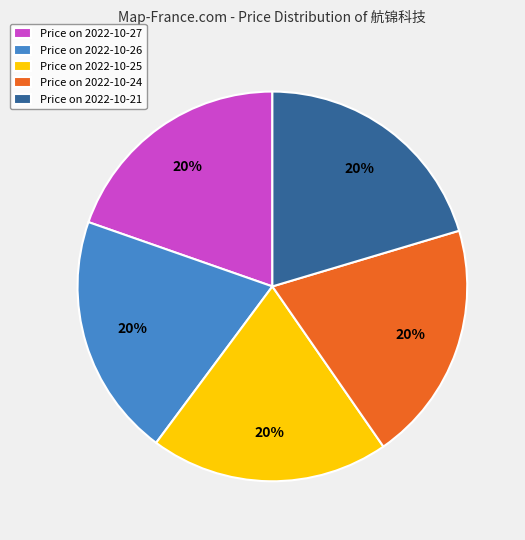

What percentage is the Price on 2022-10-27 slice, to the nearest percent?

20%